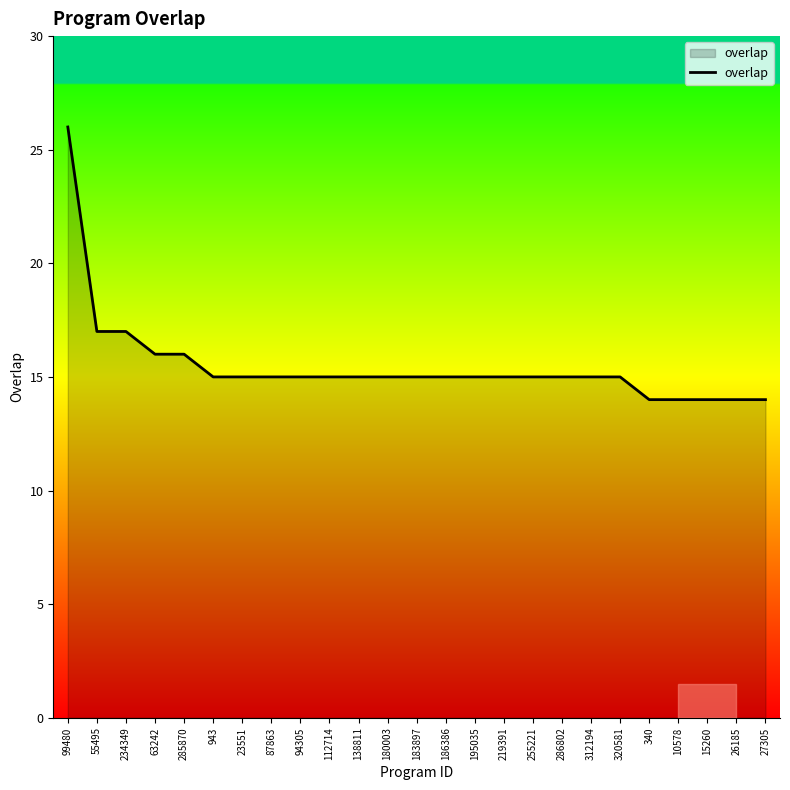

What is the average value?

15